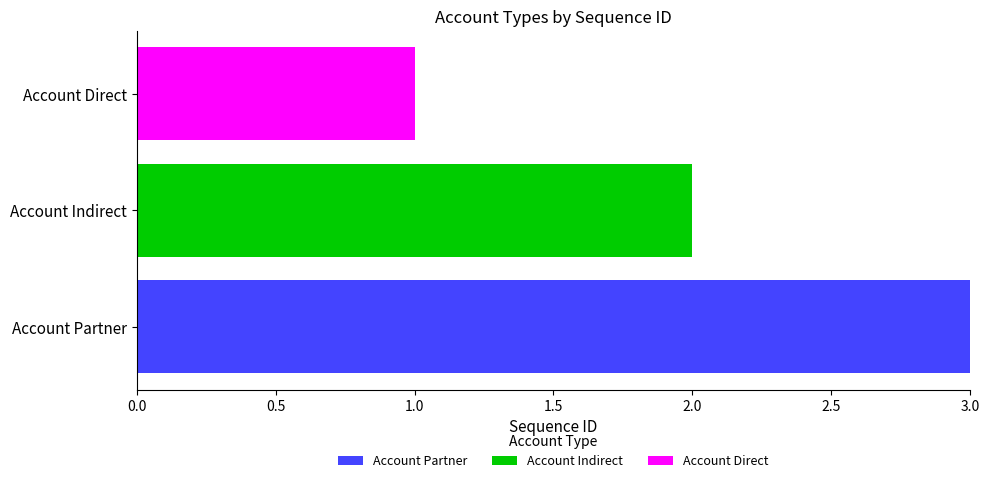

What is the maximum value for Account Partner?

3